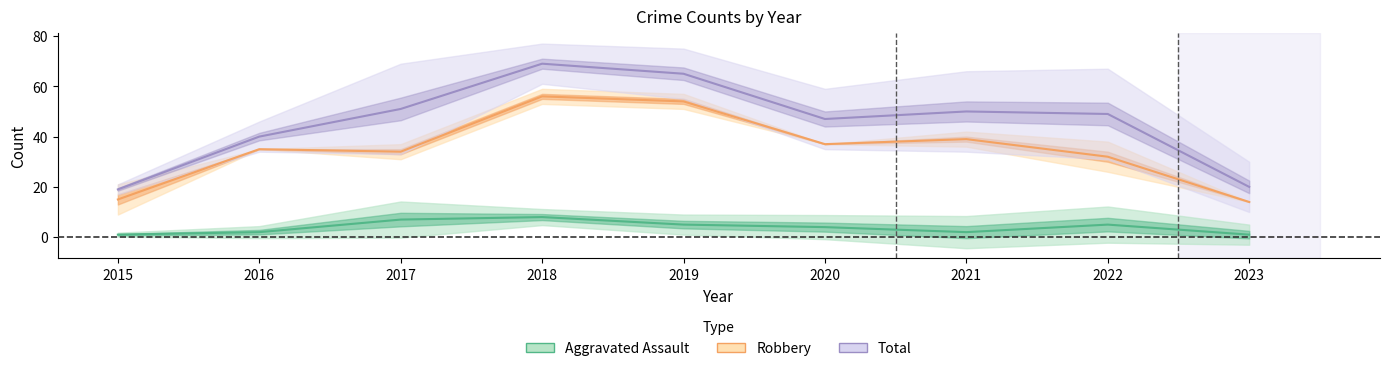

What is the difference between the Total values at 2019 and 2023?

45